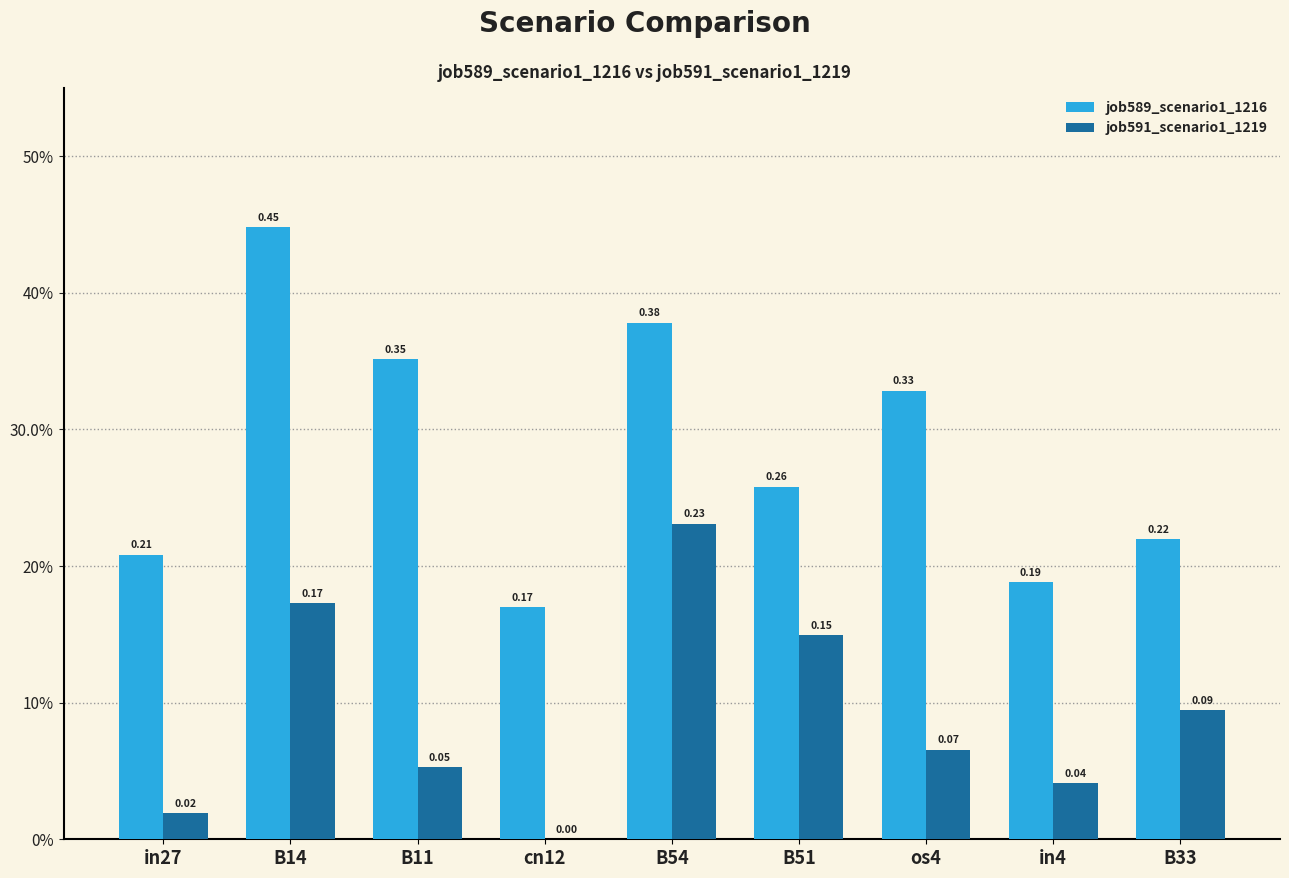

What are all the series names shown in the legend?

job589_scenario1_1216, job591_scenario1_1219